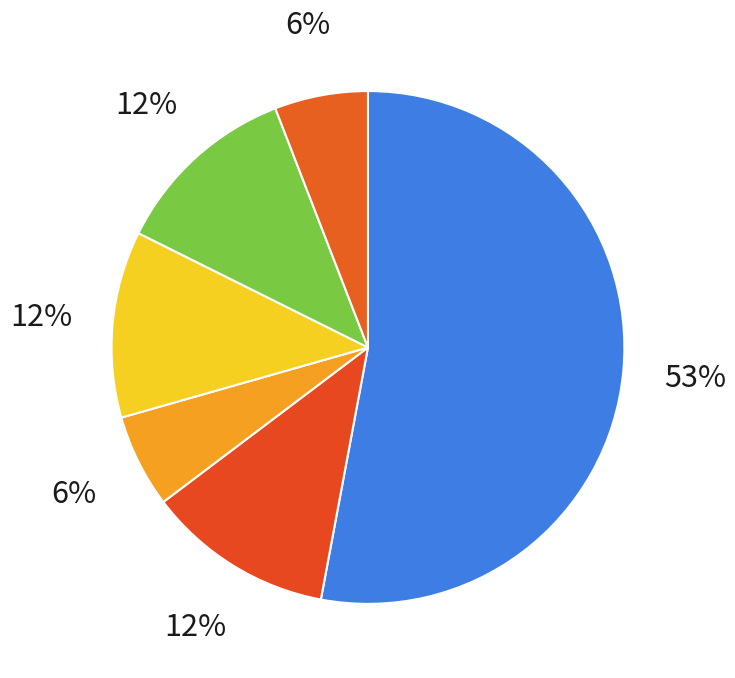

How many segments does this pie chart have?

6